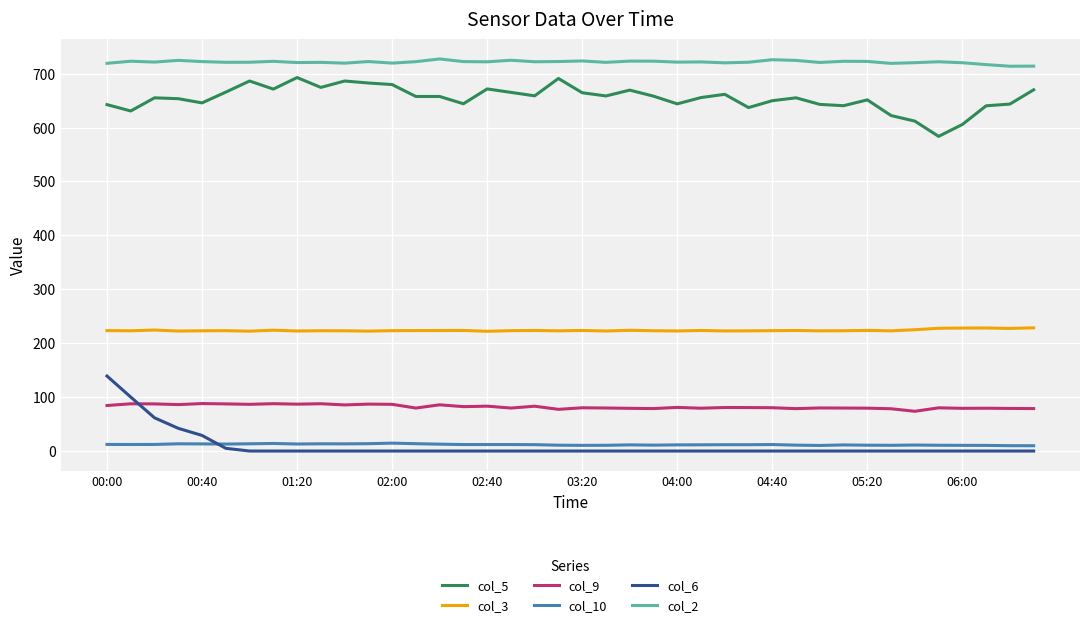

What is the lowest value of the col_9 series?

73.7